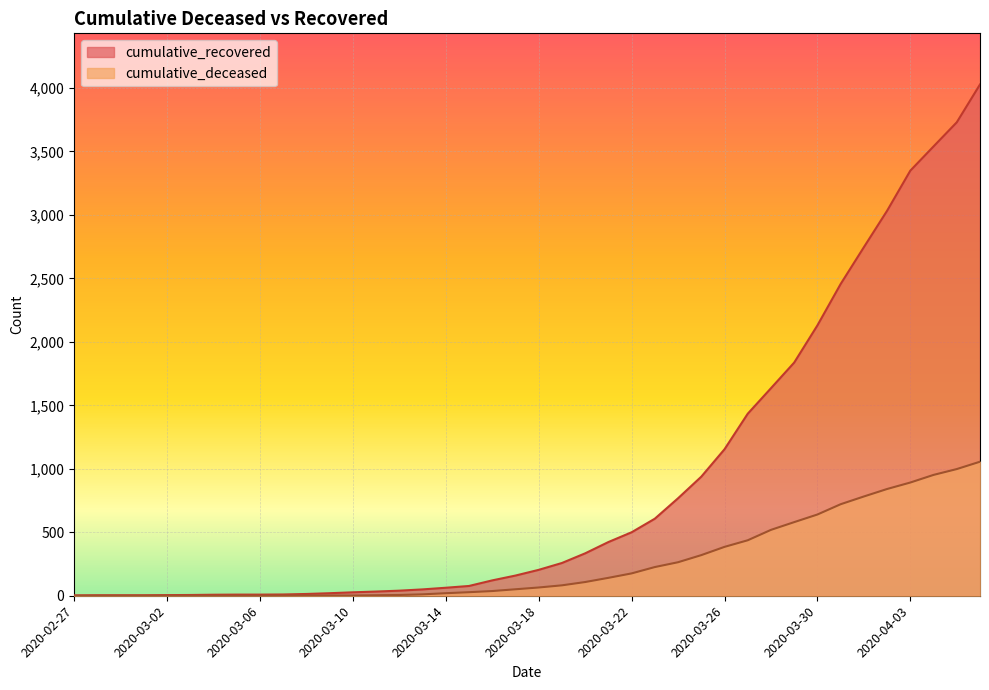

Which series changed the most between 2020-03-07 and 2020-03-25?

cumulative_recovered